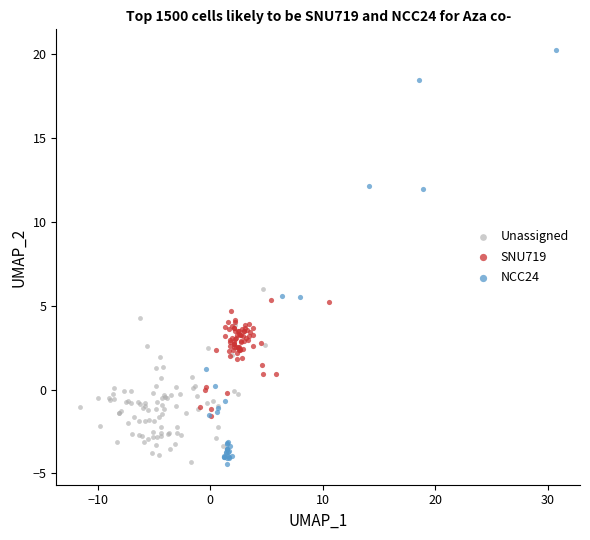

Which series contains the highest Y value?

NCC24